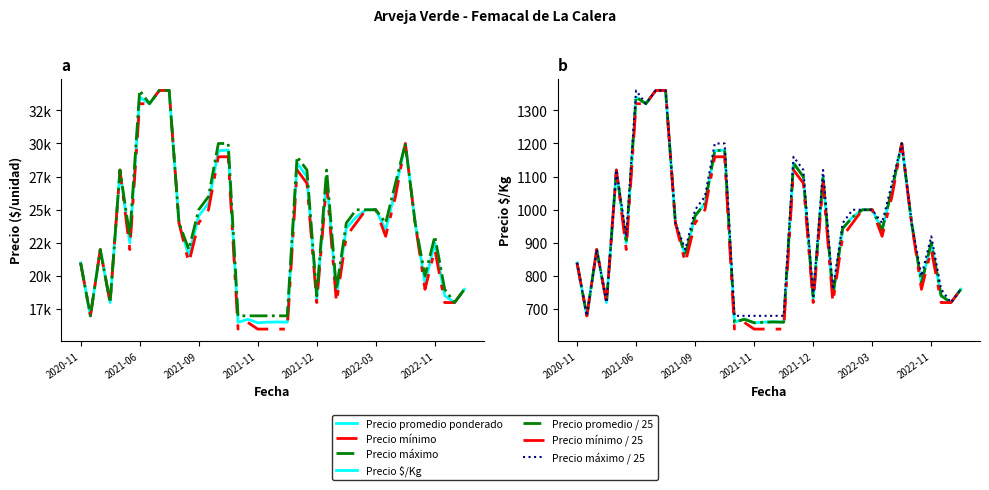

Is it true that Precio promedio ponderado equals 19000 at 2022-12-15?

True